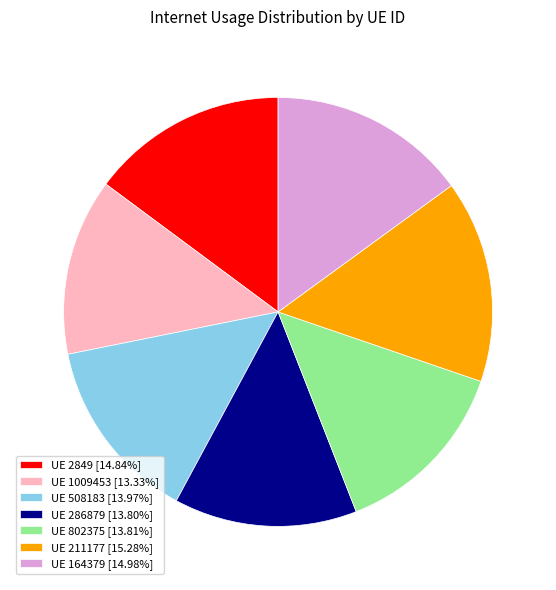

Is there a majority slice in this chart?

No